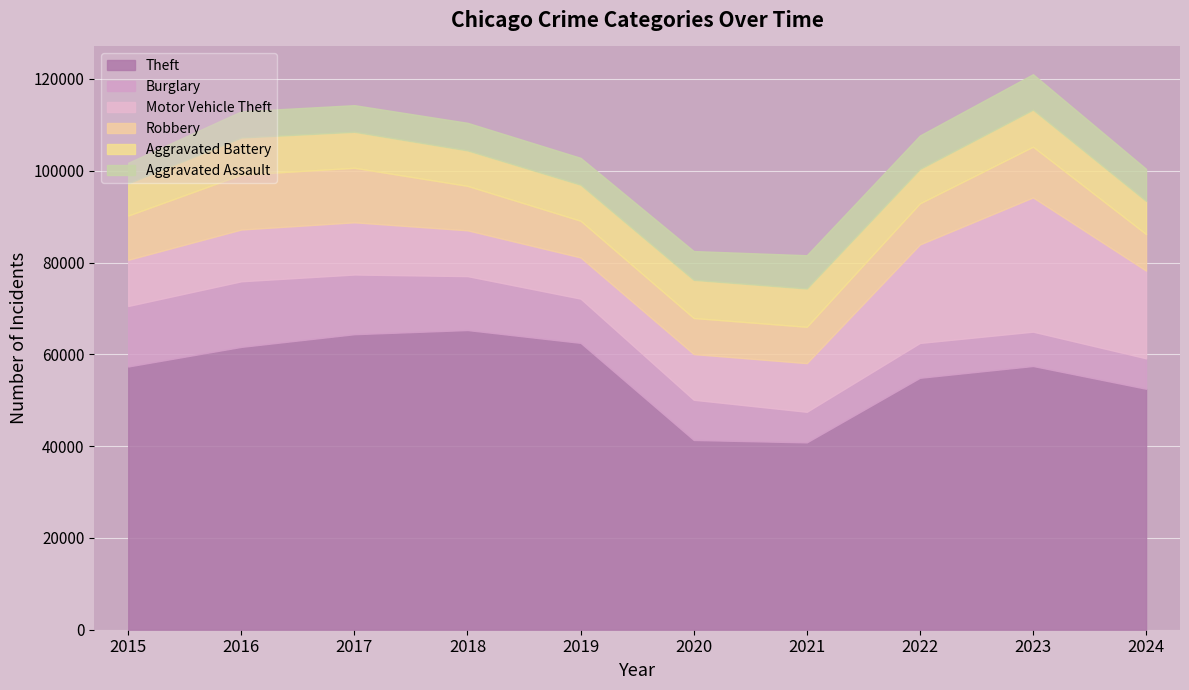

Between 2016 and 2023, which series saw the biggest shift?

Motor Vehicle Theft